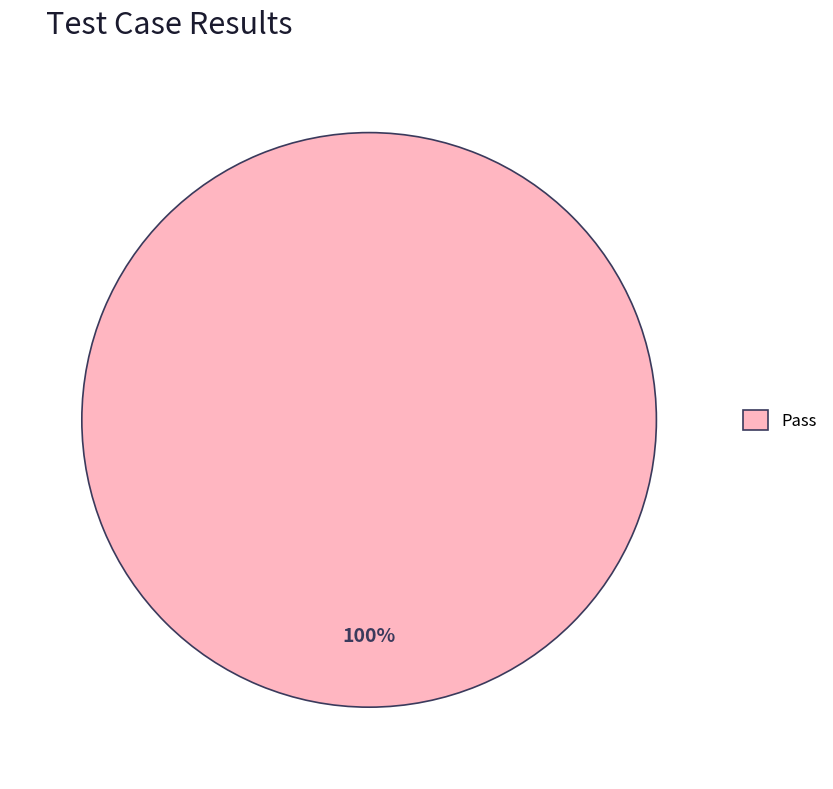

Does any single category account for the majority?

Yes